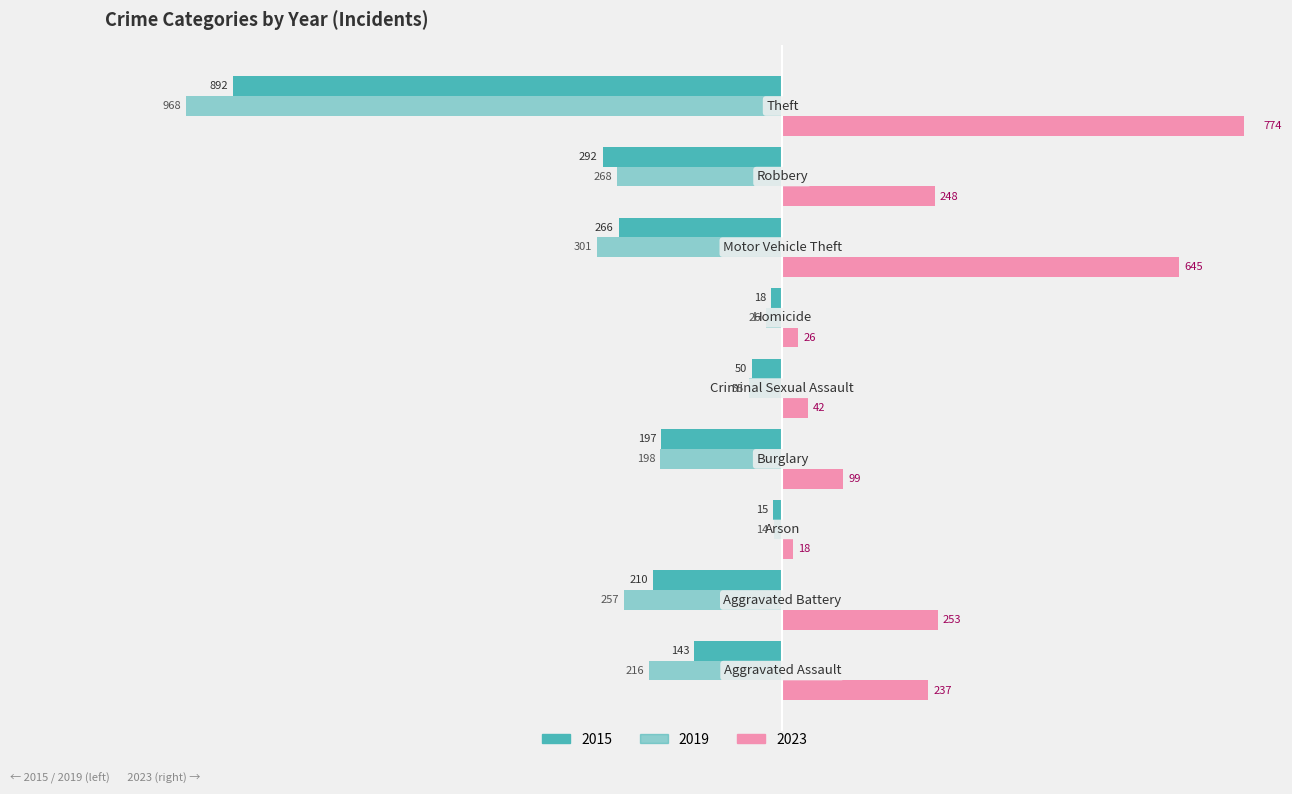

Which series has the largest total across all categories?

2023